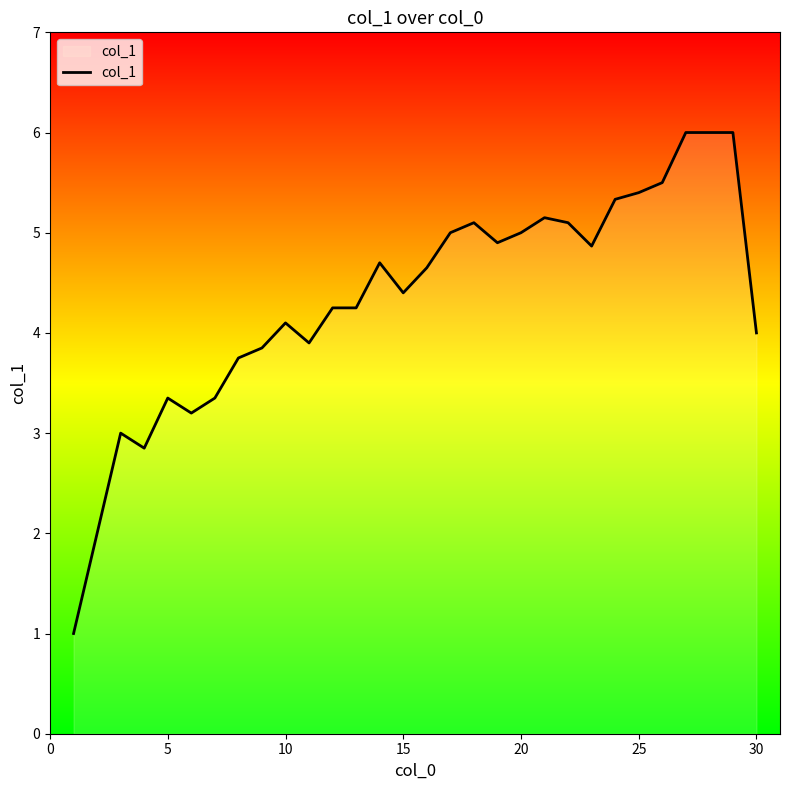

True or false: there are more than 2 points higher than both neighbors.

True